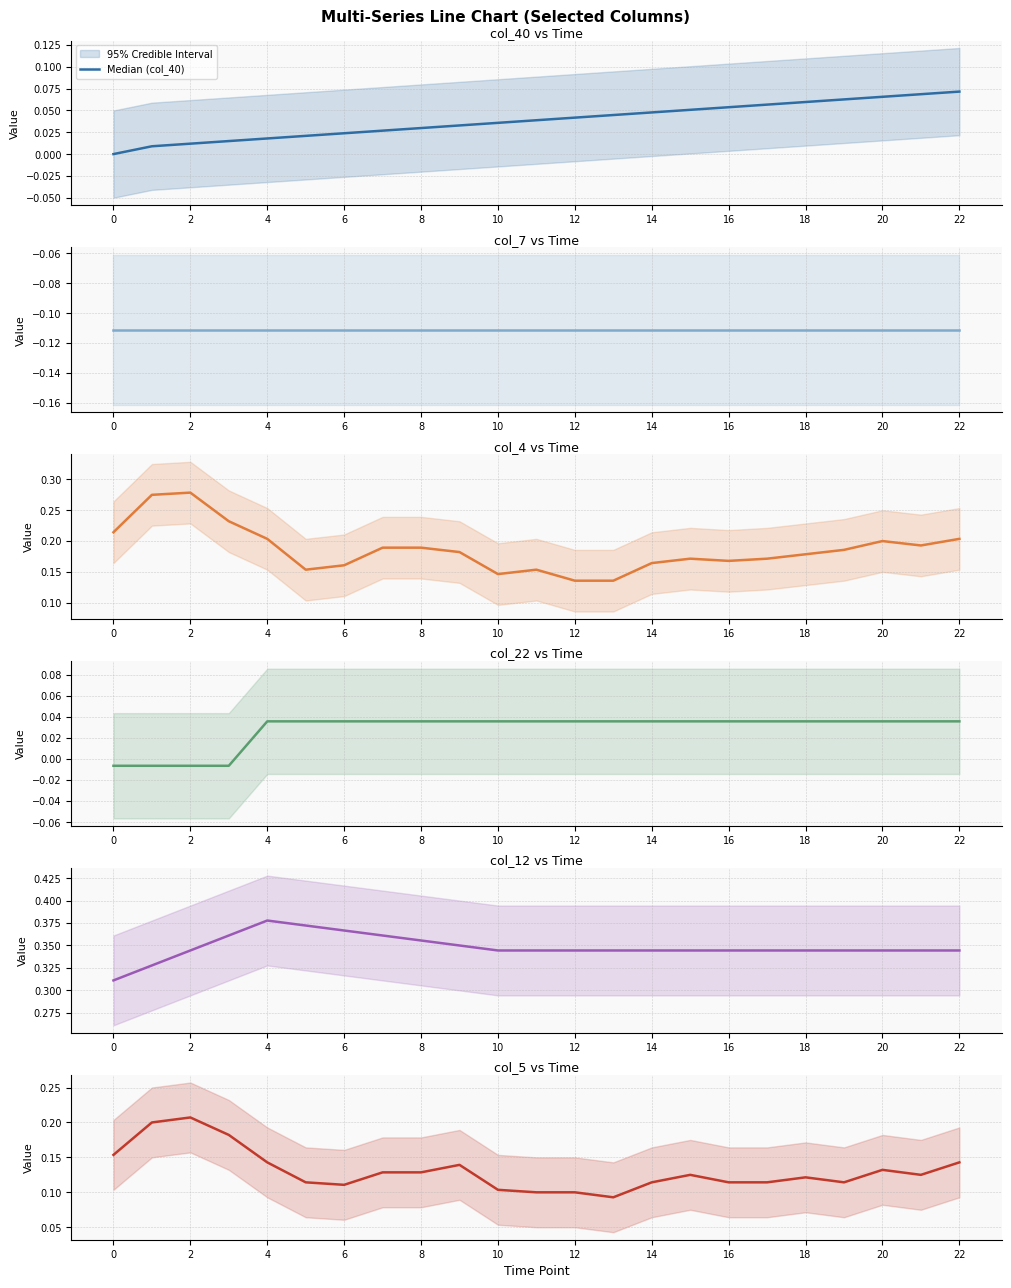

True or false: Median (col_5) and Median (col_7) cross at least once.

False